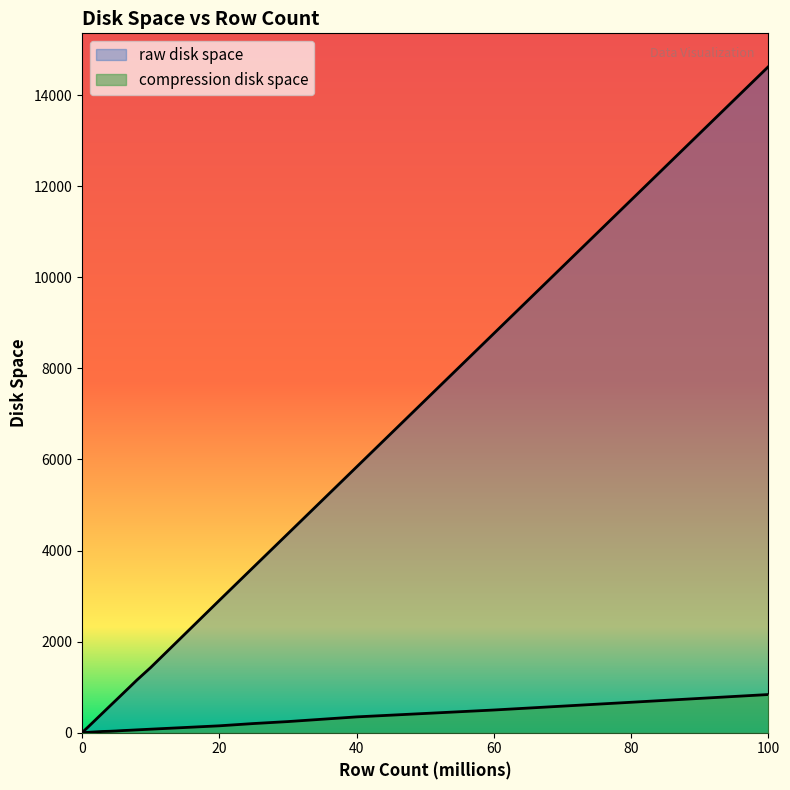

True or false: raw disk space and compression disk space cross at least once.

False